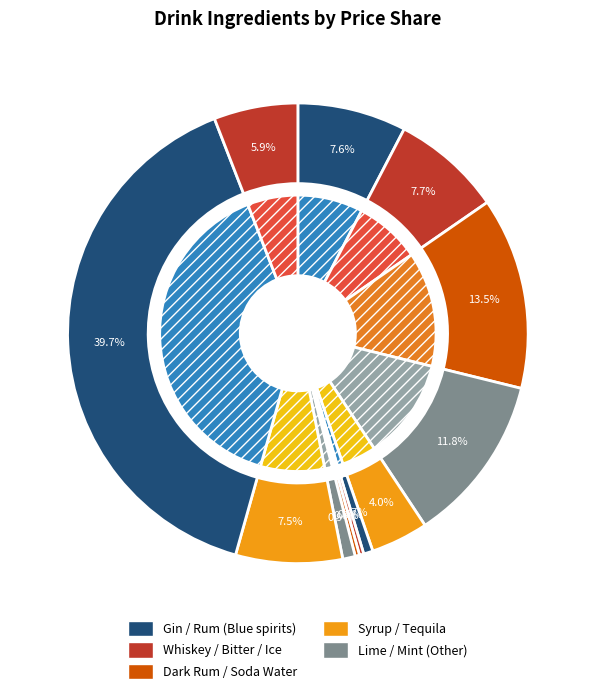

What percentage do Mint and Gin together represent?

40.6%